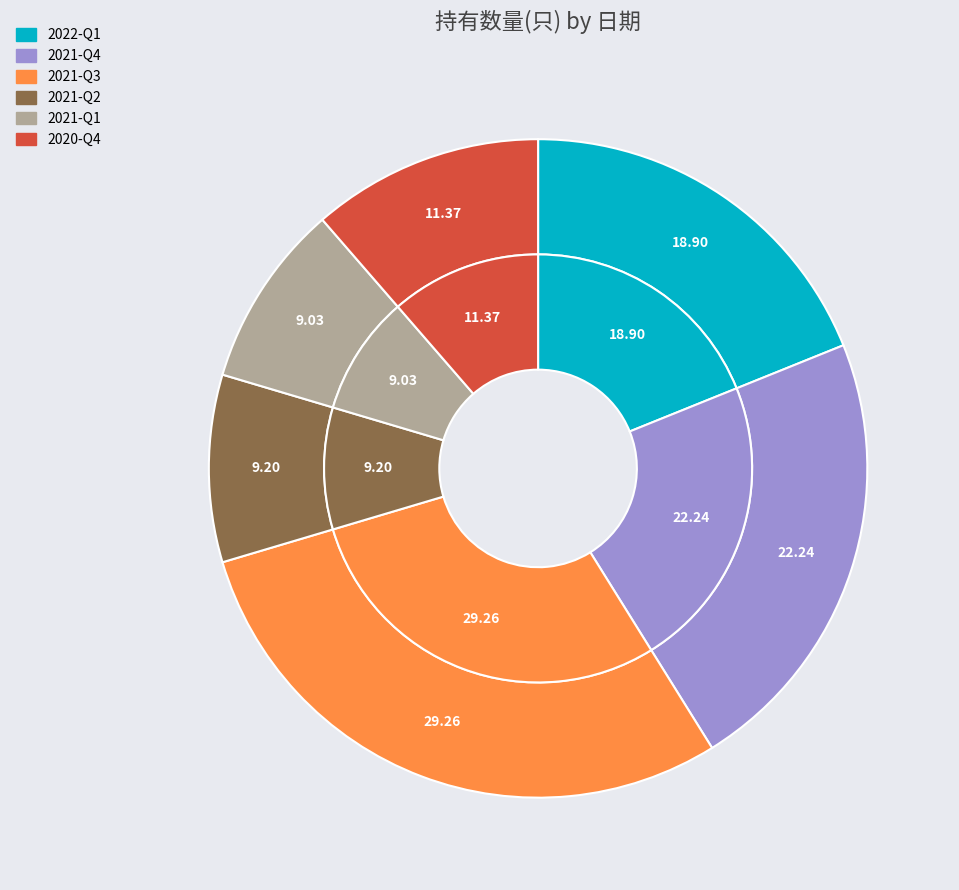

What is the smallest slice in the pie chart?

2021-Q1